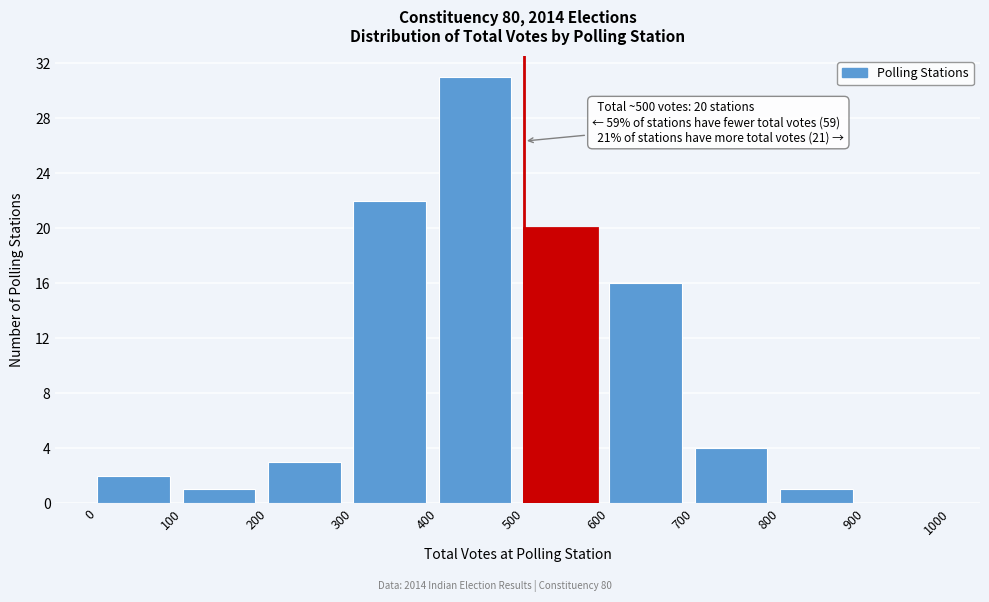

Over which range of the x-axis is the bar tallest?

400 to 500